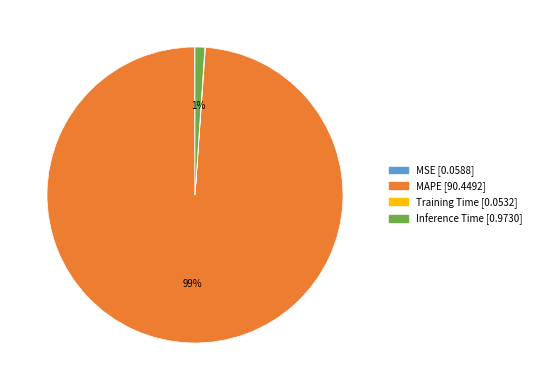

To the nearest percent, what is the difference between the largest and smallest slice percentages?

99%